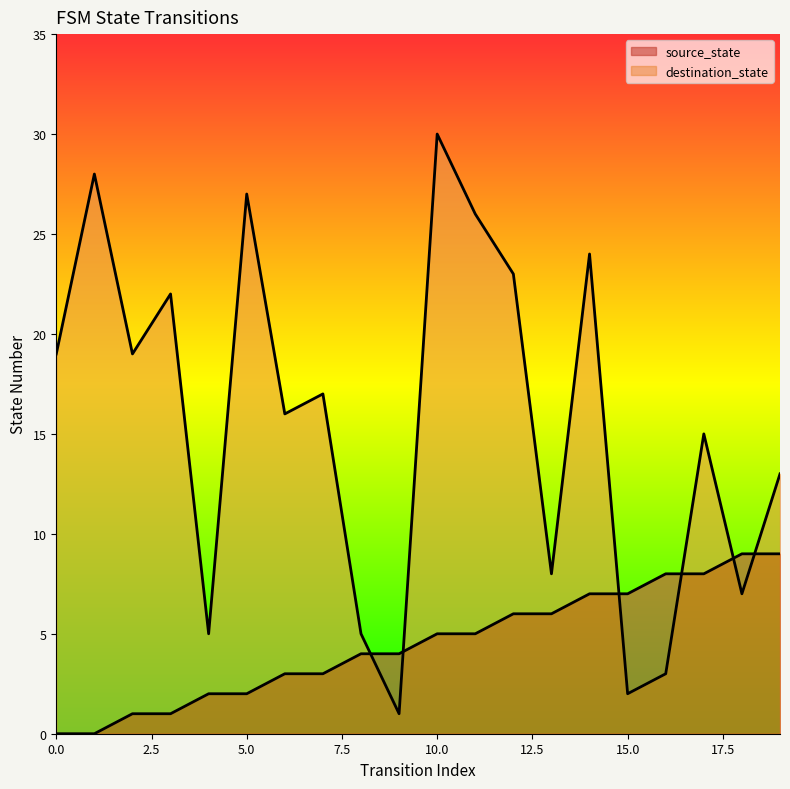

Reading left to right, what are all the values shown in this chart?

source_state: 0	0	1	1	2	2	3	3	4	4	5	5	6	6	7	7	8	8	9	9
destination_state: 19	28	19	22	5	27	16	17	5	1	30	26	23	8	24	2	3	15	7	13